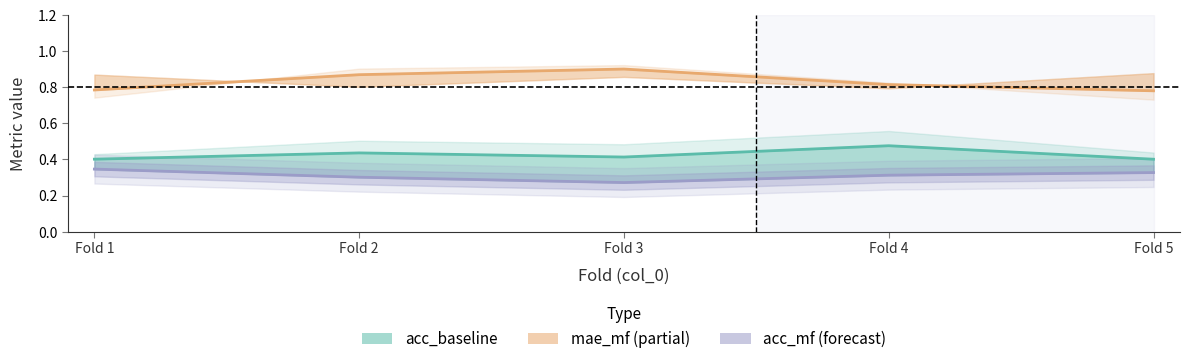

Does the chart display data point markers on the line(s)?

No